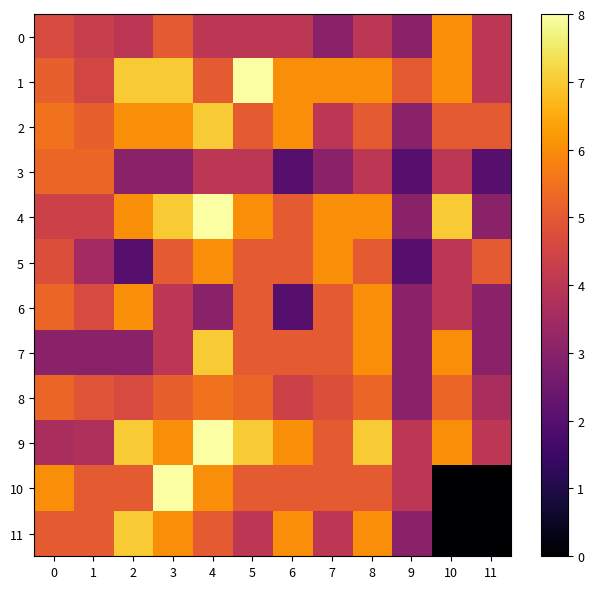

Which series changed the most between 1 and 6?

3